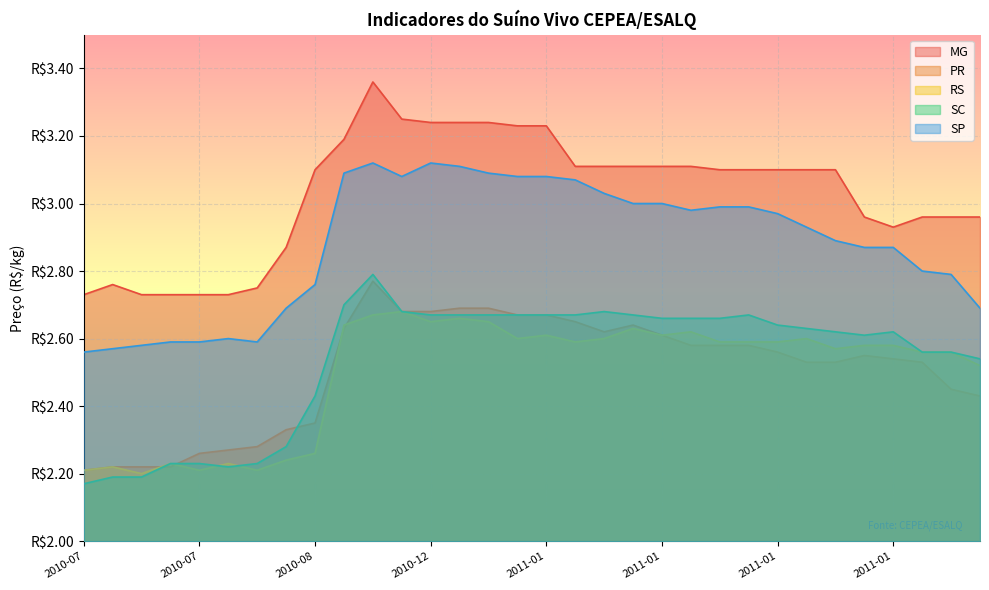

How many interior local peaks does the PR series have?

3